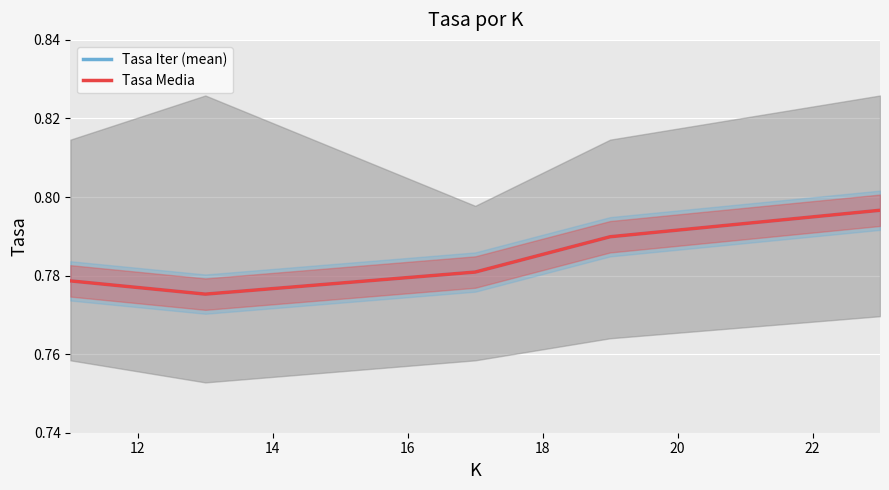

How many lines are shown in the chart?

2